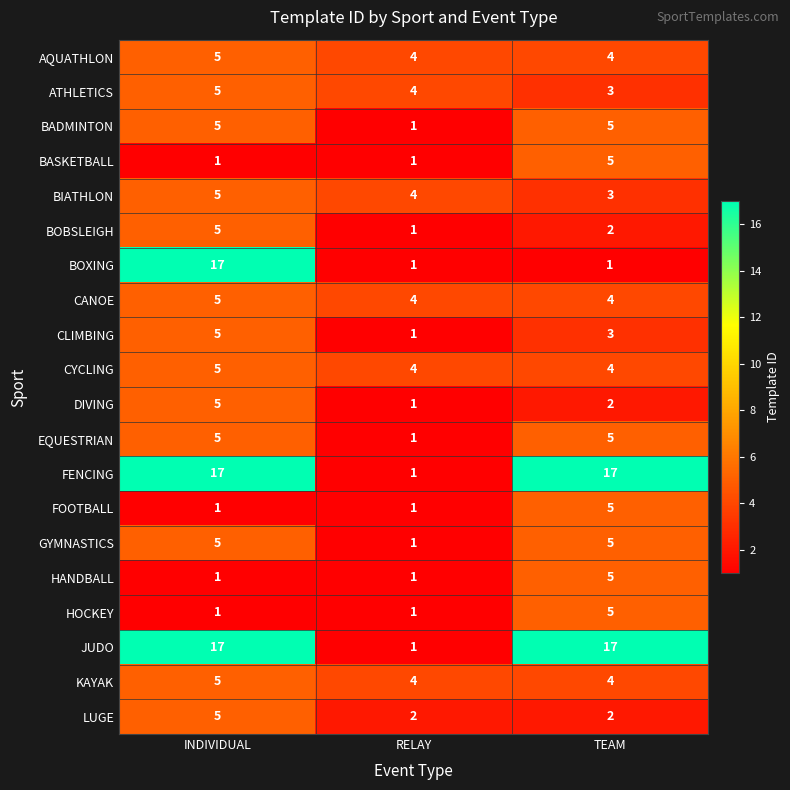

What is the total value across all series at INDIVIDUAL?

120